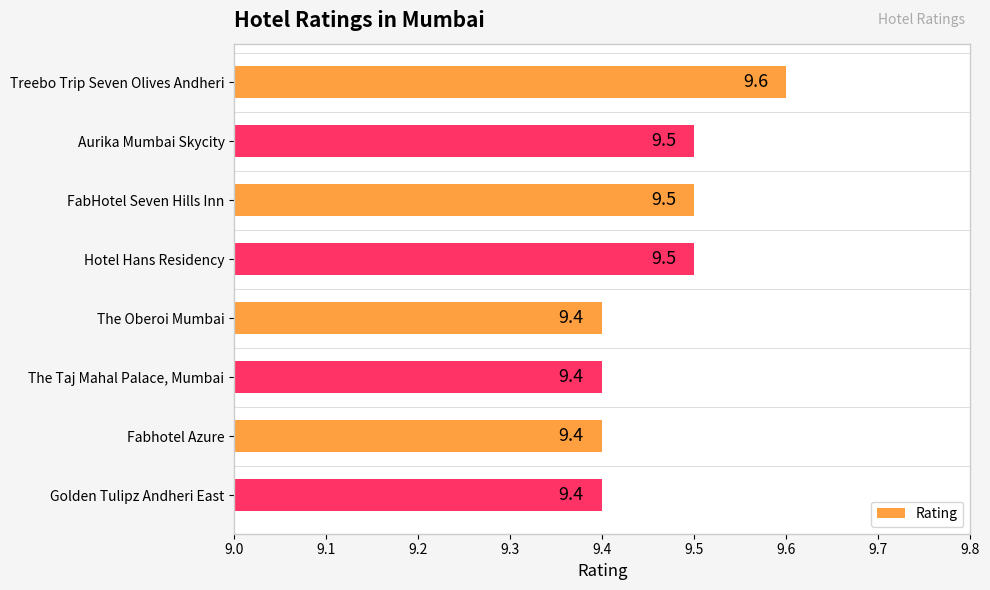

Approximately how many times larger is the value at The Oberoi Mumbai compared to Hotel Hans Residency?

1.0